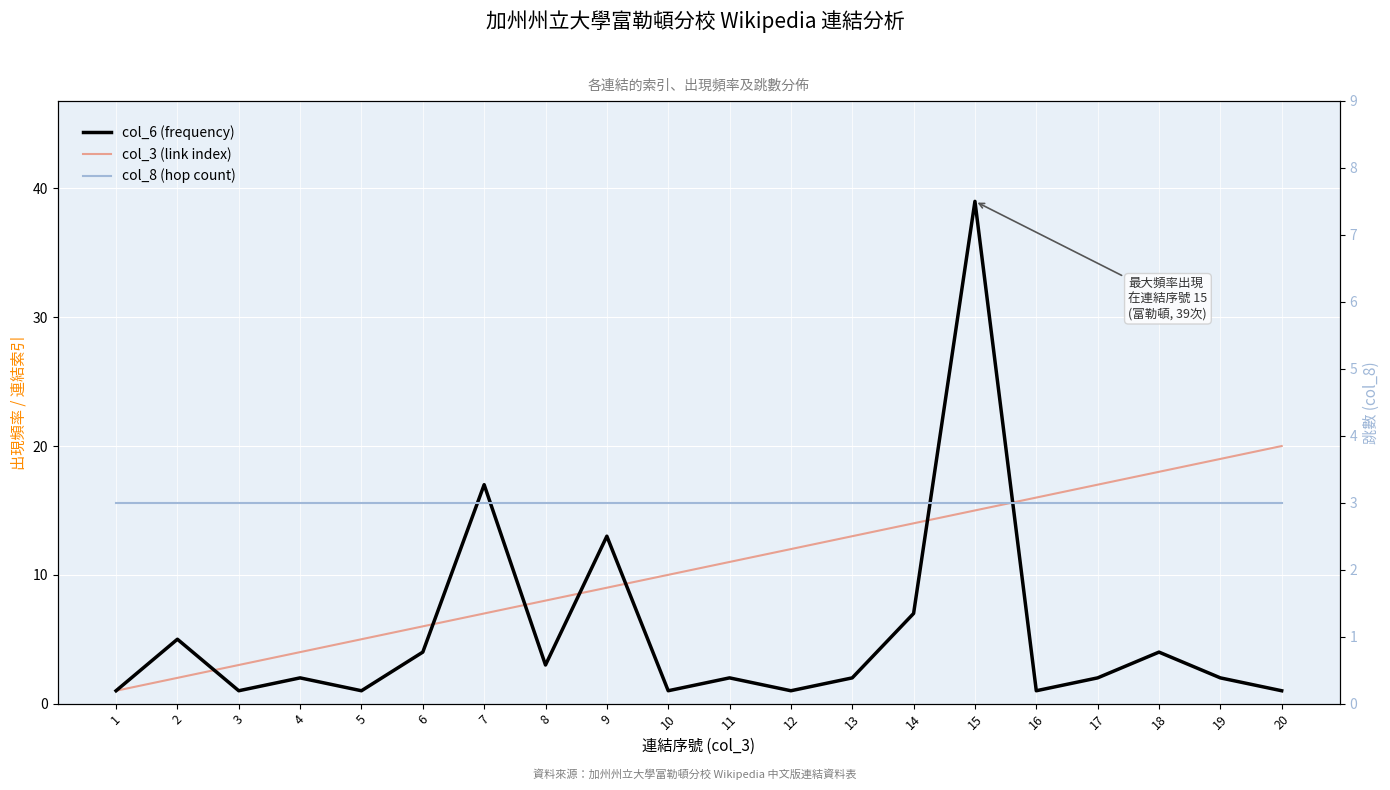

What is the difference between the maximum and minimum values in the col_3 (link index) series?

19